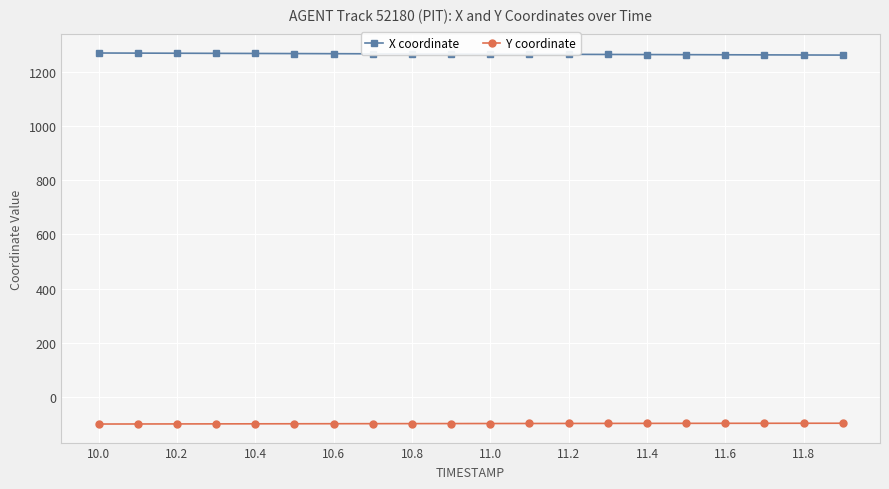

What is the sum of all X coordinate values?

25293.6